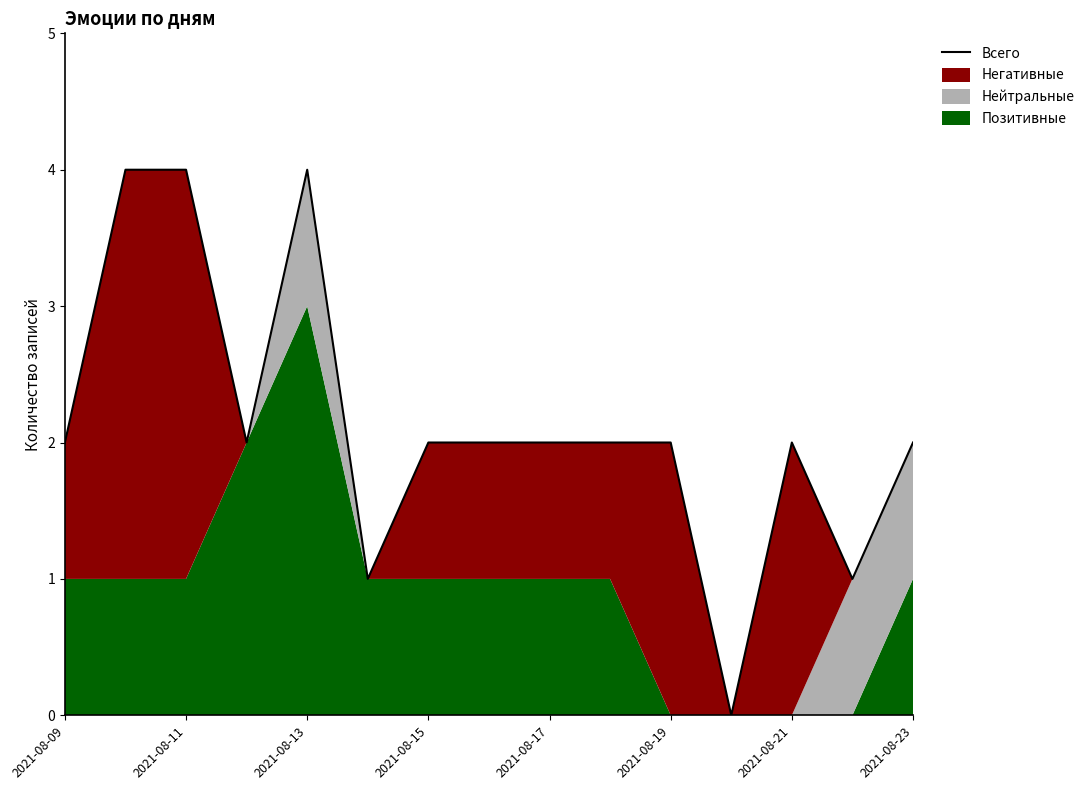

How many values are between 2 and 3?

7